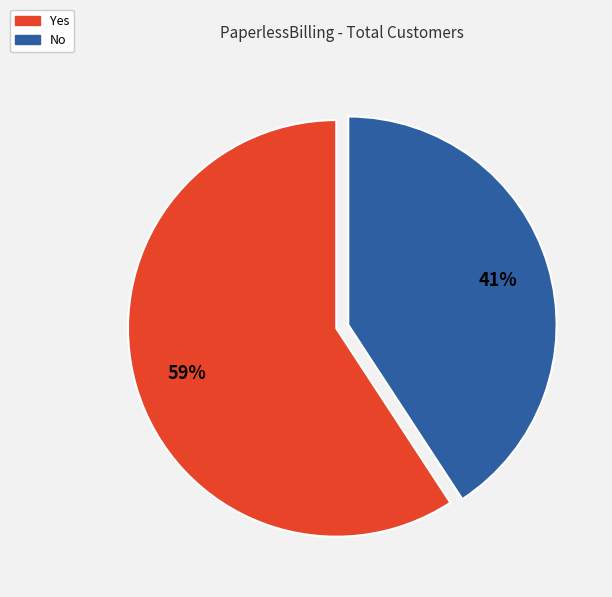

To the nearest percent, what portion does No represent?

41%